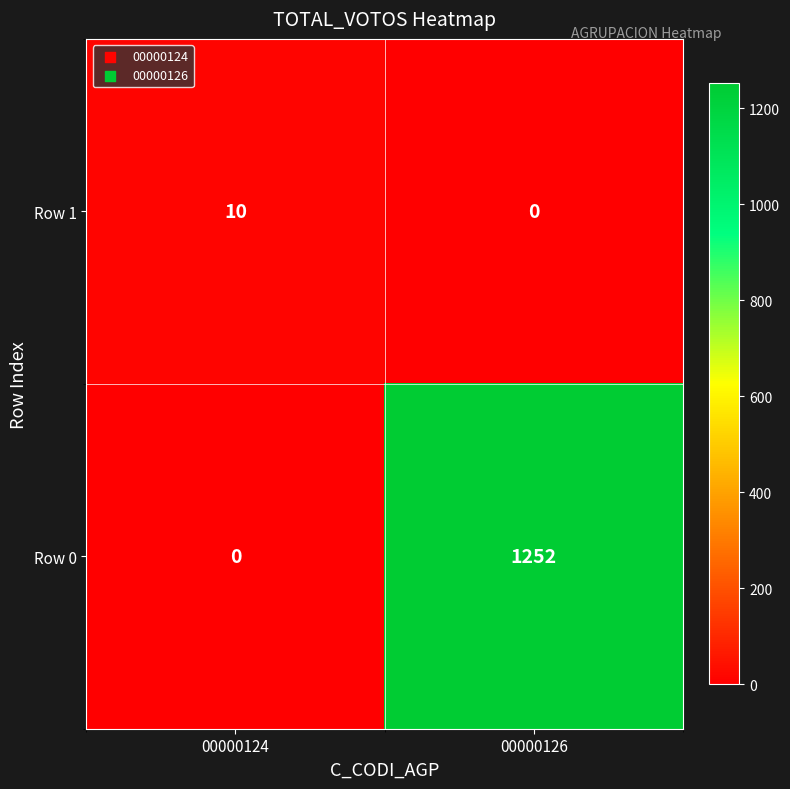

What is the total value across all series at 00000124?

10